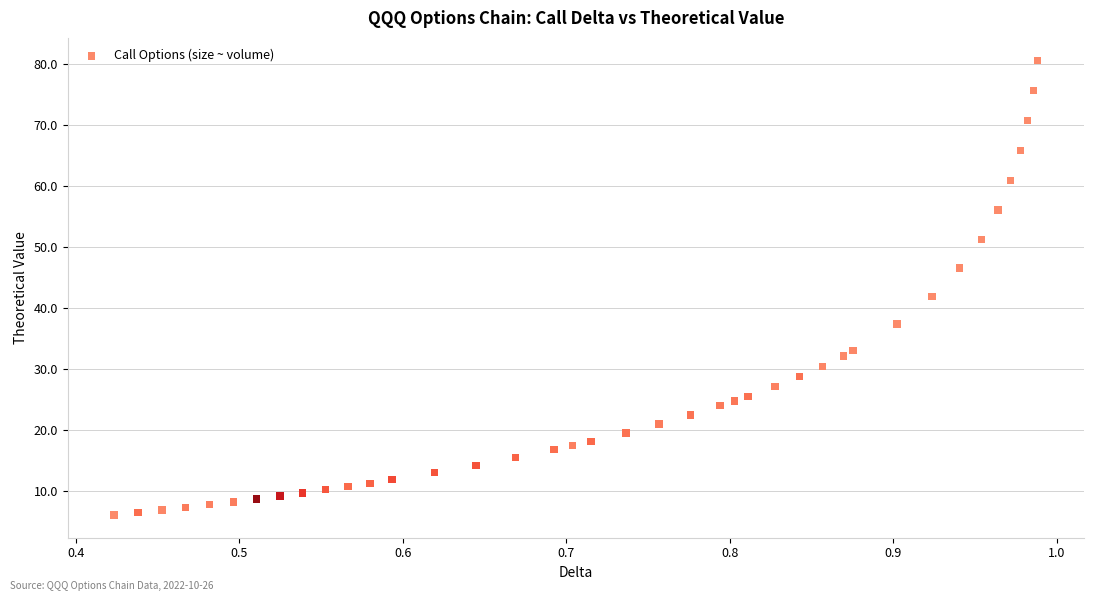

What Y value in the scatter plot is closest to 43?

41.9